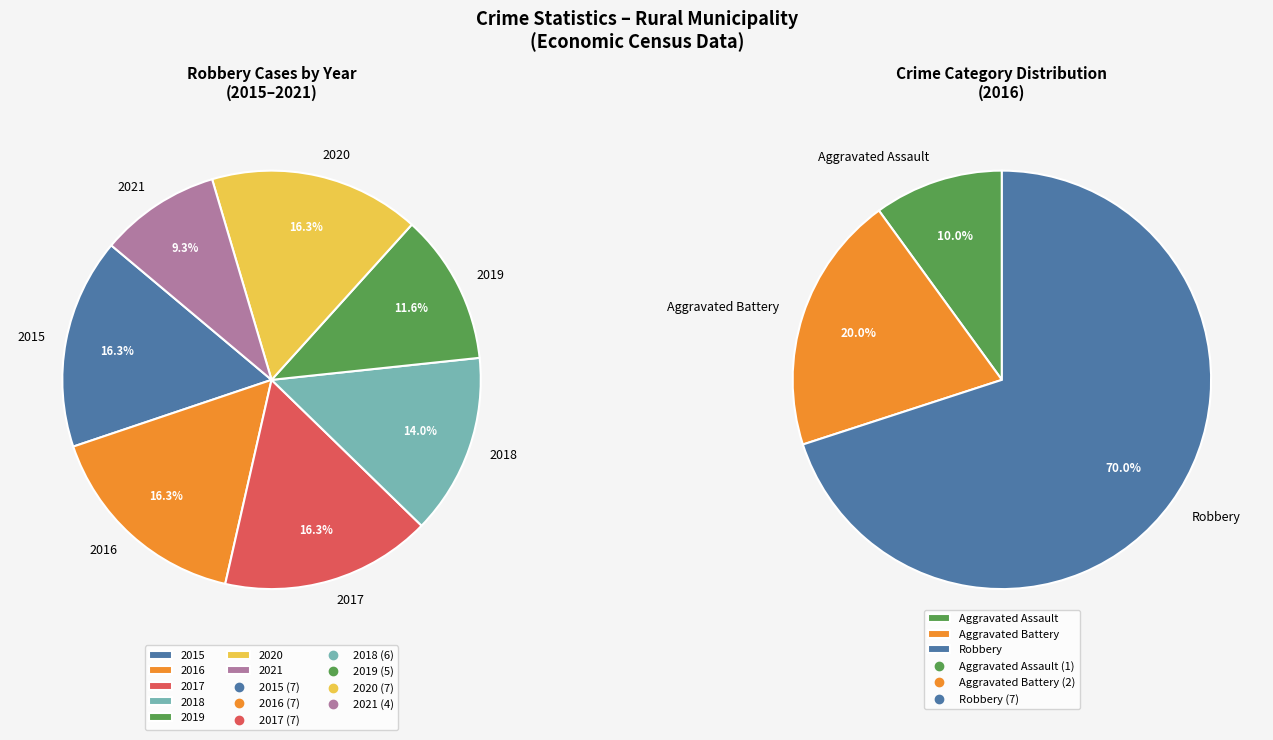

What is the change in value from 2020 to 2021?

-3